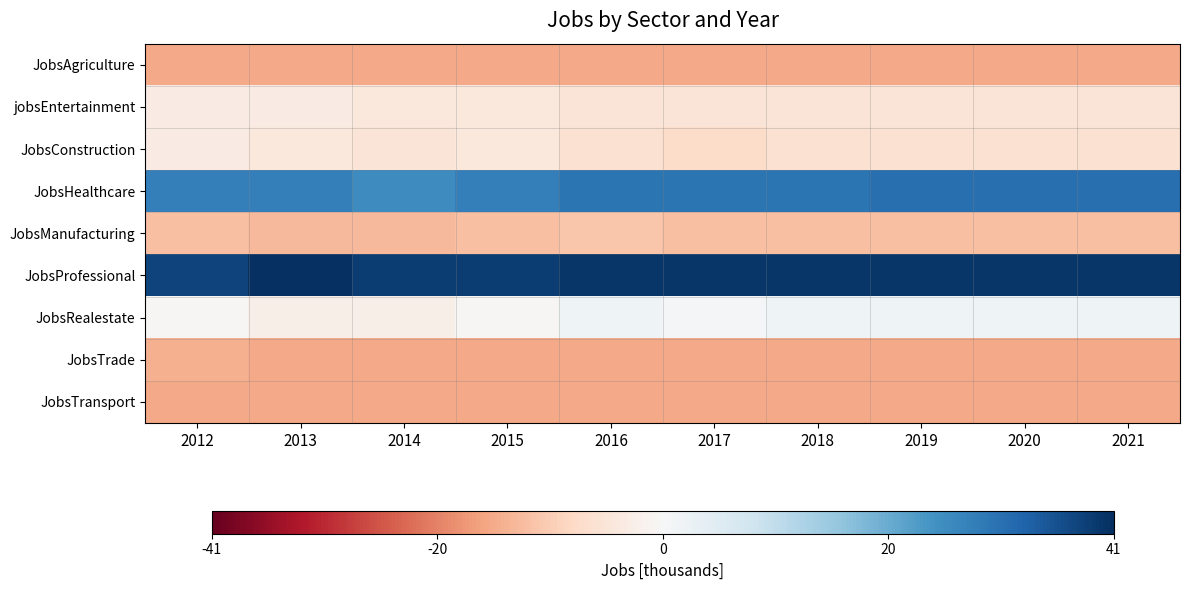

What is the smallest value displayed?

-15.3